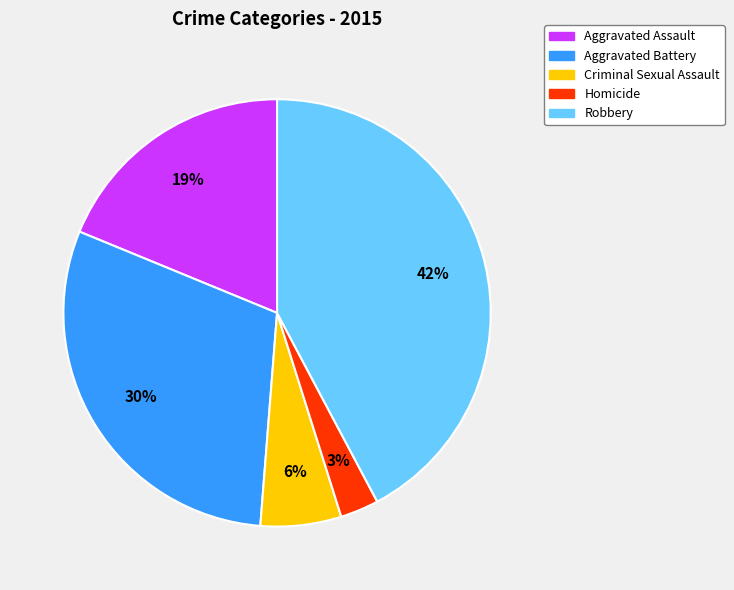

How many slices are in this pie chart?

5